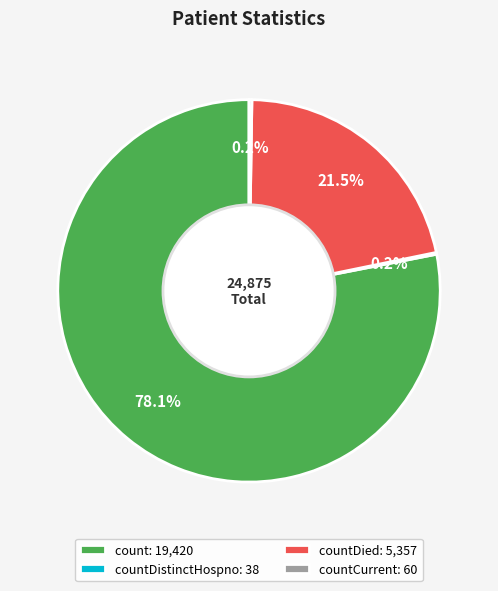

What portion of the pie excludes count: 19,420?

21.9%